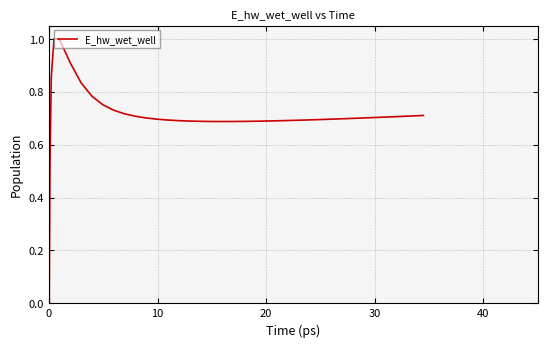

What is the greatest value displayed?

1.0